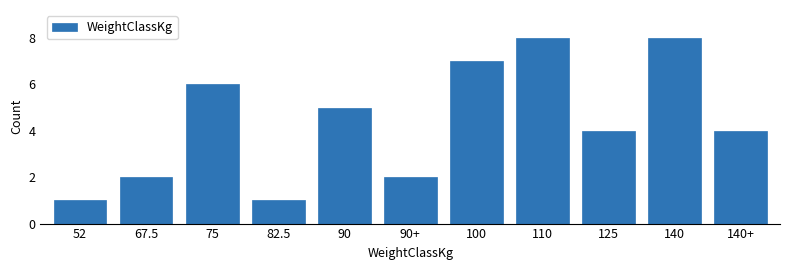

Reading left to right, list all the values displayed in this chart.

1	2	6	1	5	2	7	8	4	8	4